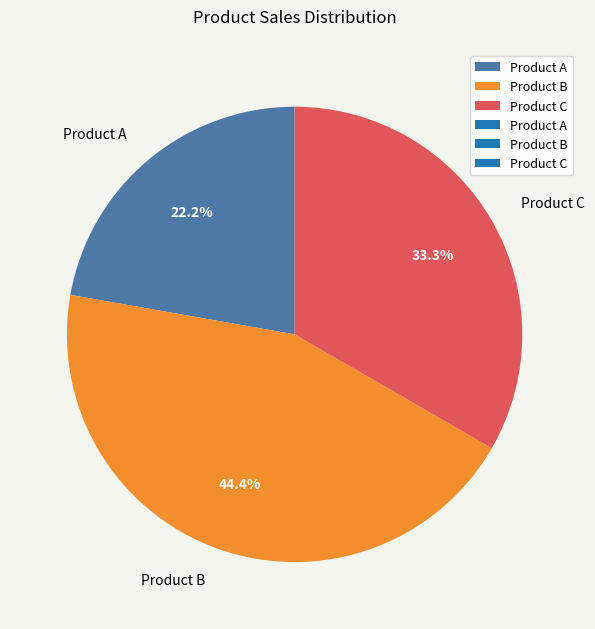

Is the sum of Product C and Product B greater than half?

Yes